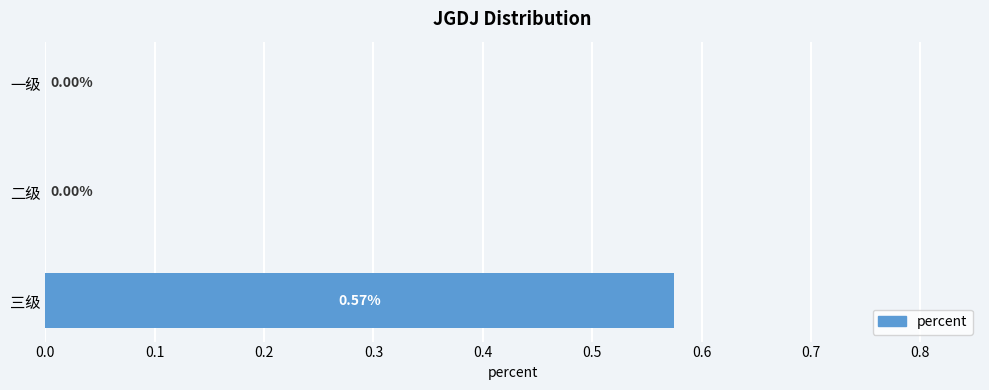

Which label corresponds to the largest value in the chart?

三级